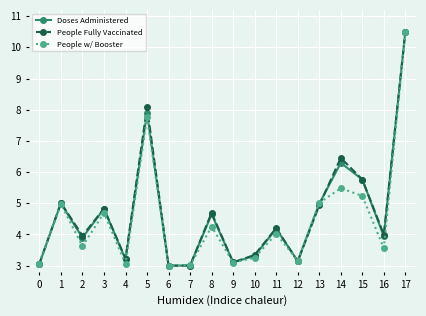

What is the lowest value of the People w/ Booster series?

3.0